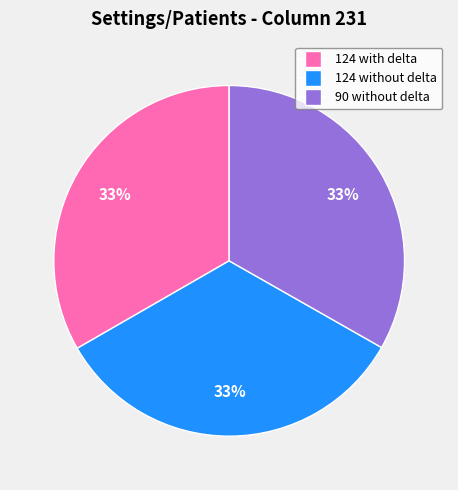

Do 124 without delta and 90 without delta together represent more than half of the pie?

Yes